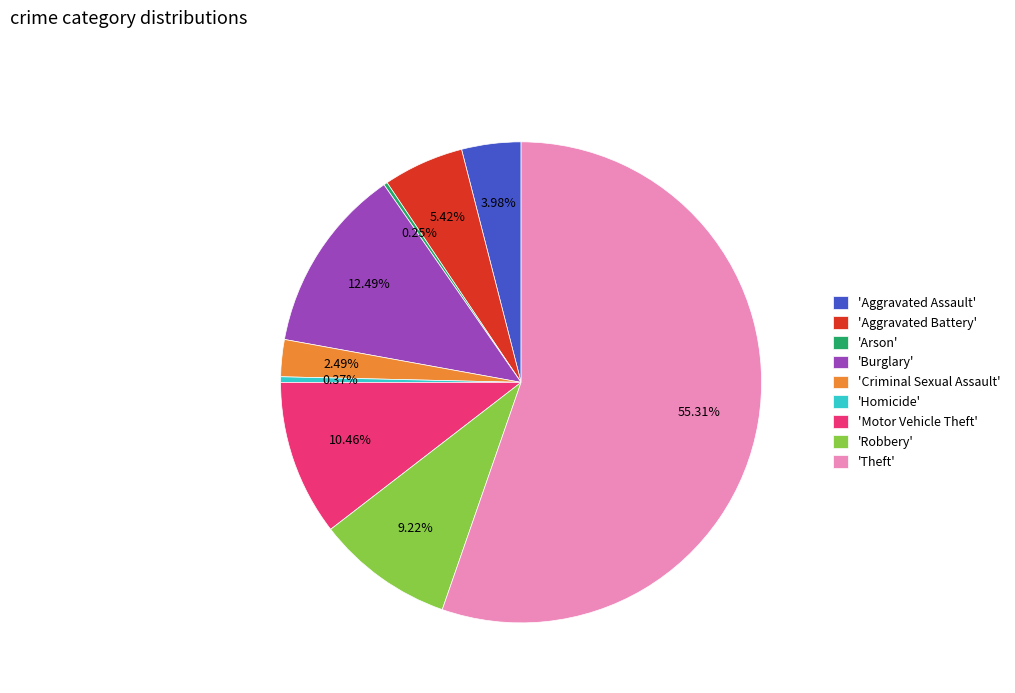

Does 'Criminal Sexual Assault' account for over 50% of the chart?

No